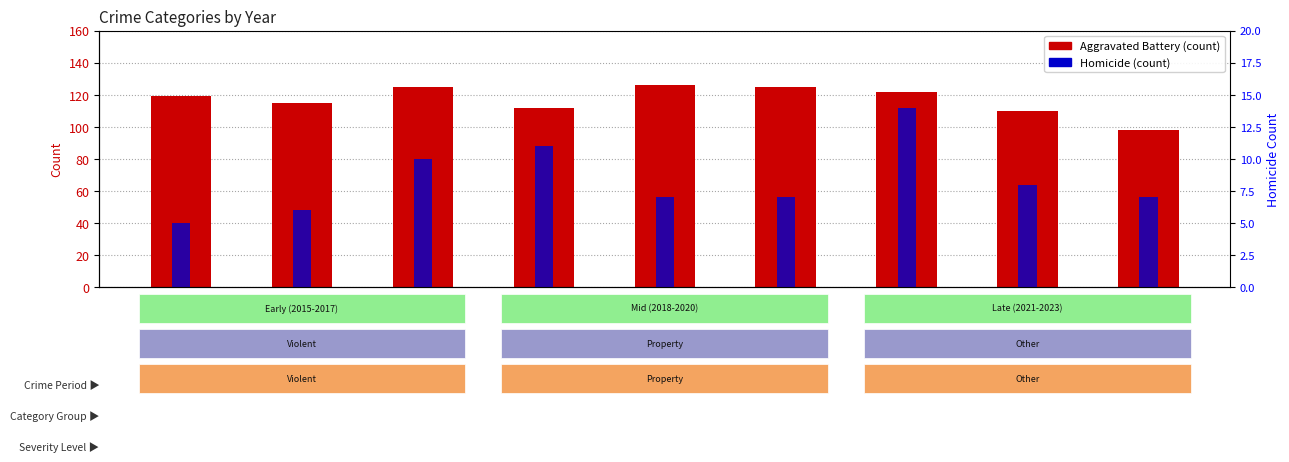

What is the difference between the highest and lowest values at 2016?

109